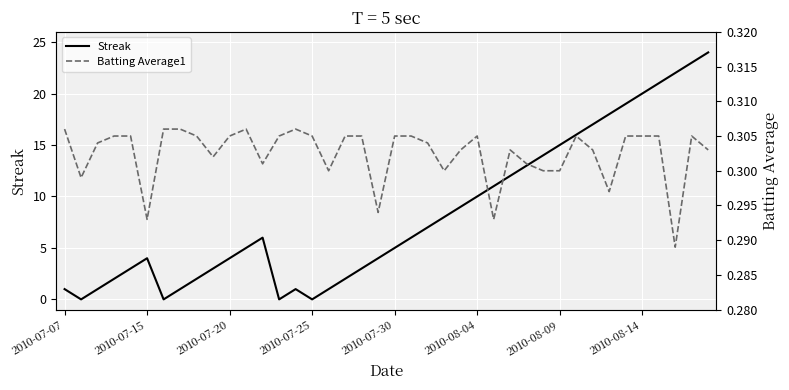

The value of Streak at 2010-07-07 is 1. True or false?

True